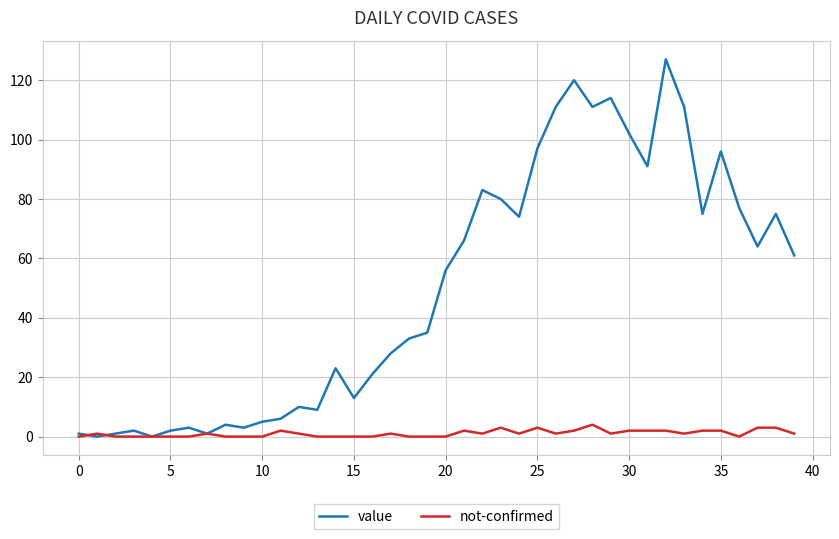

Rank the series by their maximum value, from highest to lowest.

value, not-confirmed